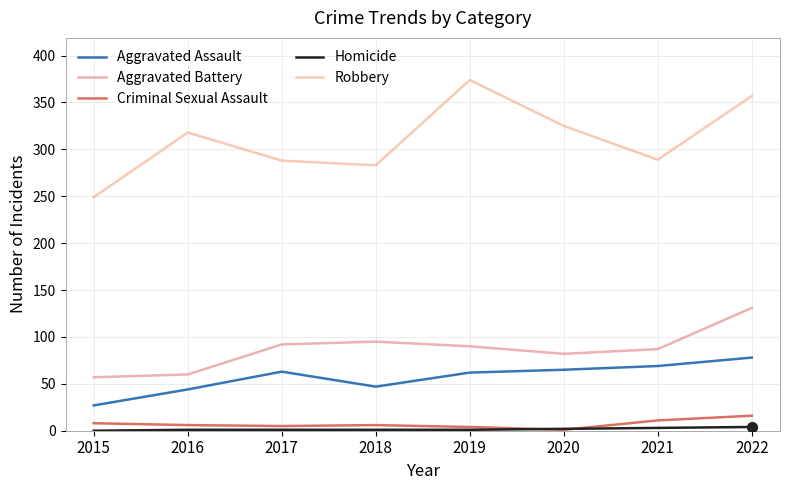

At how many categories does at least one series exceed 100?

8